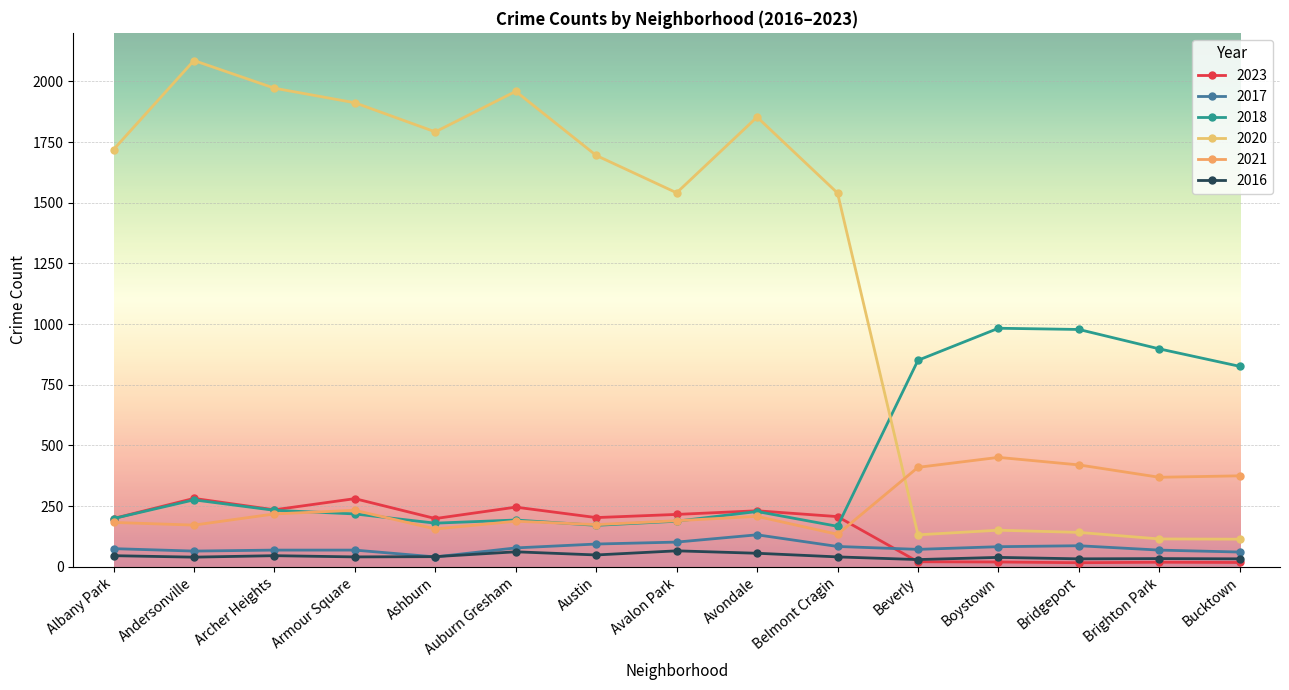

Reading left to right, extract all data points from this chart.

2023: Albany Park=199	Andersonville=282	Archer Heights=235	Armour Square=281	Ashburn=199	Auburn Gresham=246	Austin=203	Avalon Park=216	Avondale=231	Belmont Cragin=207	Beverly=21	Boystown=20	Bridgeport=17	Brighton Park=19	Bucktown=18
2017: Albany Park=75	Andersonville=65	Archer Heights=69	Armour Square=69	Ashburn=41	Auburn Gresham=78	Austin=94	Avalon Park=102	Avondale=132	Belmont Cragin=84	Beverly=72	Boystown=83	Bridgeport=87	Brighton Park=69	Bucktown=61
2018: Albany Park=199	Andersonville=276	Archer Heights=233	Armour Square=218	Ashburn=180	Auburn Gresham=193	Austin=171	Avalon Park=188	Avondale=228	Belmont Cragin=167	Beverly=851	Boystown=983	Bridgeport=978	Brighton Park=898	Bucktown=826
2020: Albany Park=1719	Andersonville=2086	Archer Heights=1972	Armour Square=1912	Ashburn=1792	Auburn Gresham=1959	Austin=1695	Avalon Park=1541	Avondale=1853	Belmont Cragin=1540	Beverly=132	Boystown=151	Bridgeport=142	Brighton Park=115	Bucktown=114
2021: Albany Park=183	Andersonville=172	Archer Heights=218	Armour Square=233	Ashburn=156	Auburn Gresham=188	Austin=174	Avalon Park=190	Avondale=208	Belmont Cragin=134	Beverly=410	Boystown=451	Bridgeport=420	Brighton Park=369	Bucktown=375
2016: Albany Park=46	Andersonville=40	Archer Heights=46	Armour Square=41	Ashburn=42	Auburn Gresham=62	Austin=49	Avalon Park=66	Avondale=56	Belmont Cragin=41	Beverly=30	Boystown=39	Bridgeport=33	Brighton Park=34	Bucktown=33